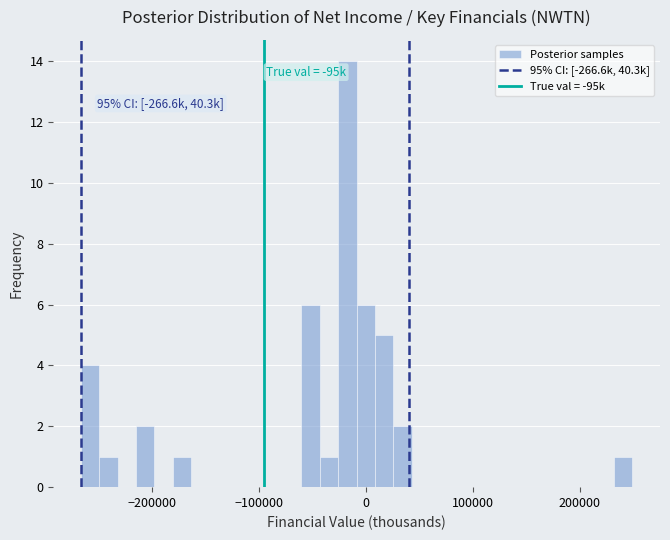

Read against the x-axis, roughly where is the centre of the tallest bar?

-20000